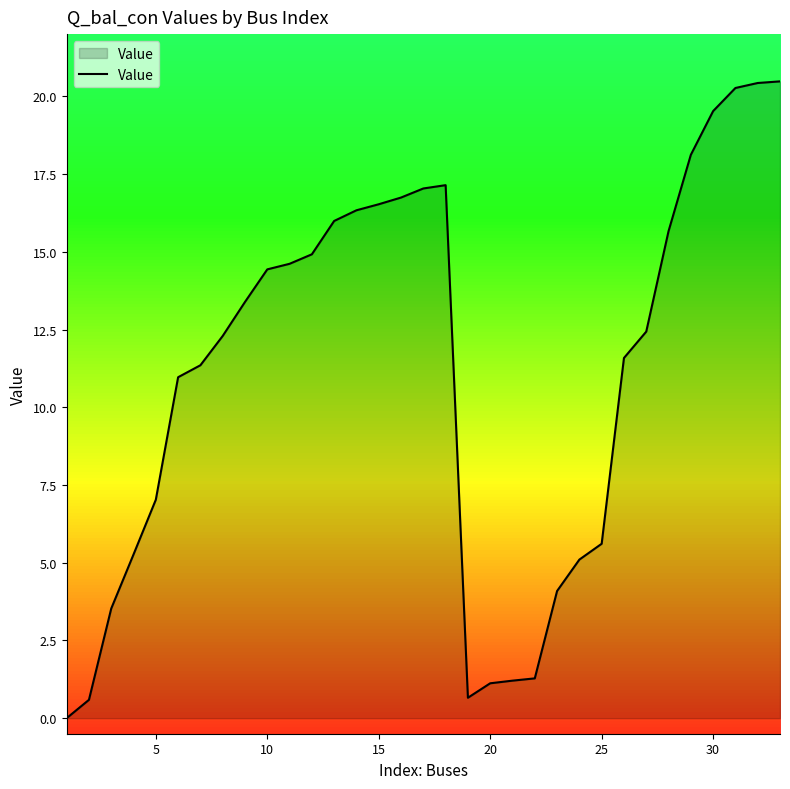

What is the difference between the maximum and minimum values?

20.5